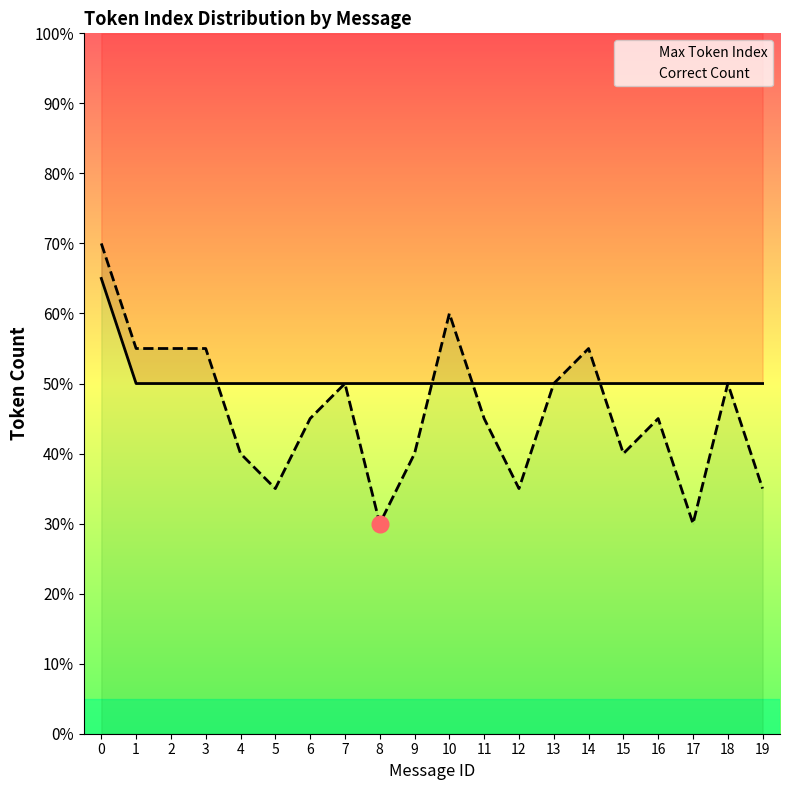

Between 4 and 5, which series saw the biggest shift?

Correct Count